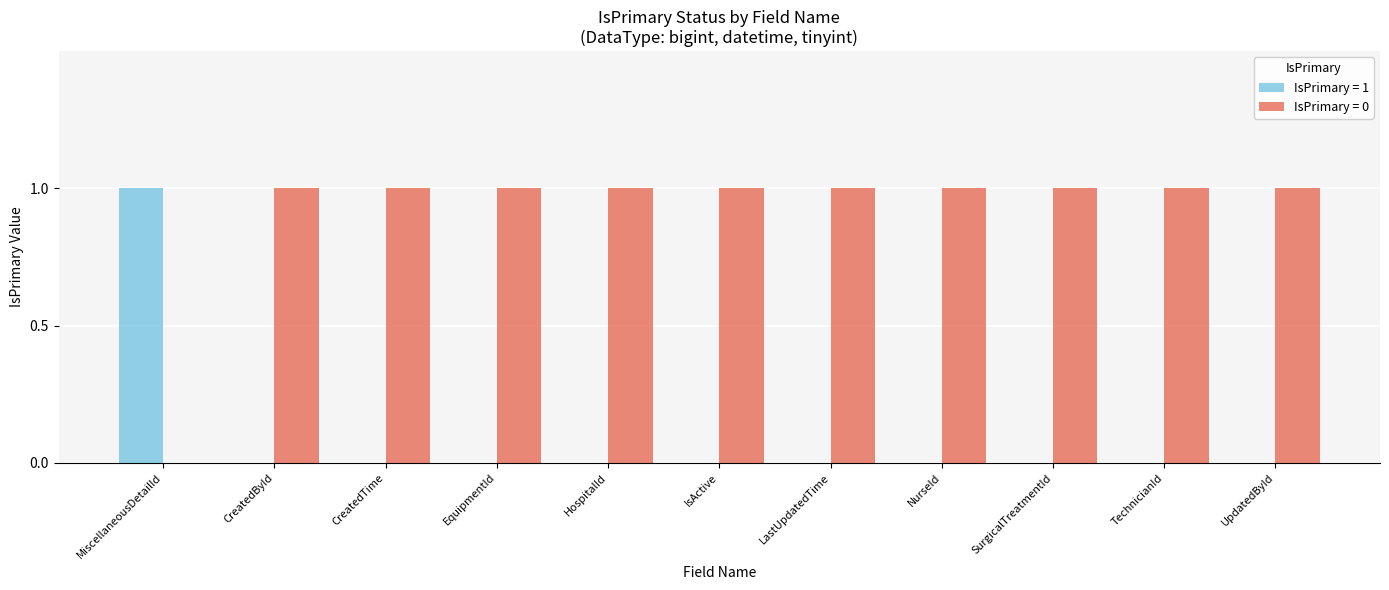

At which label does IsPrimary = 1 reach its peak?

MiscellaneousDetailId